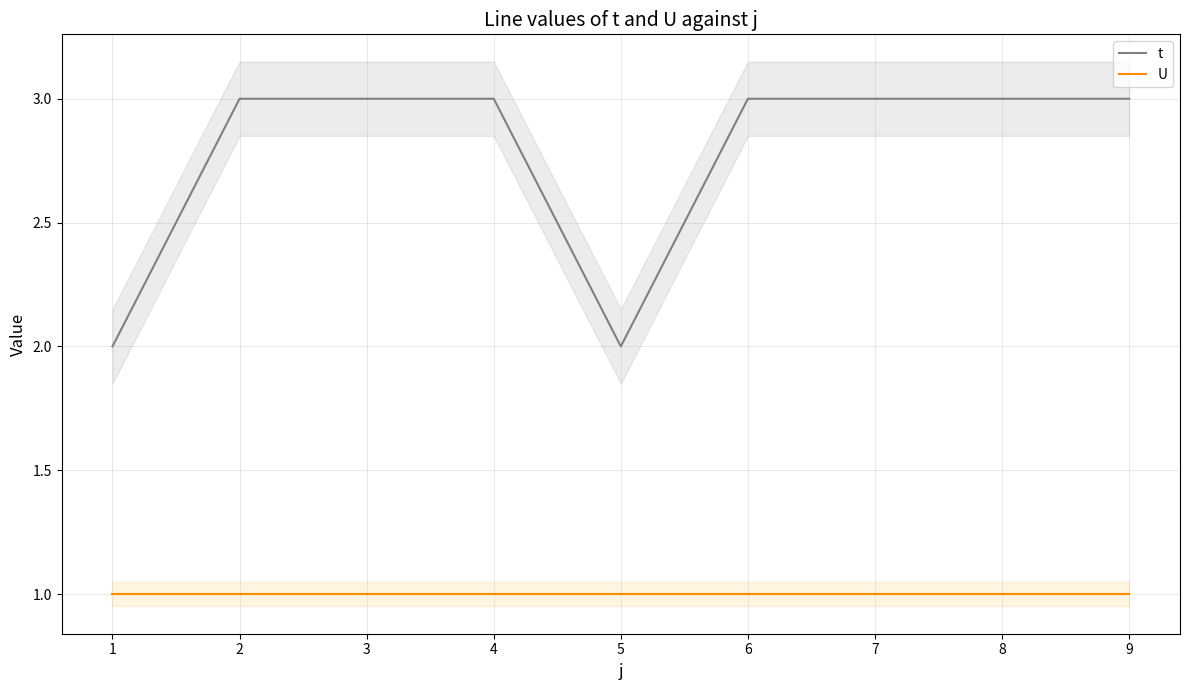

Reading left to right, extract all data points from this chart.

t: 2	3	3	3	2	3	3	3	3
U: 1	1	1	1	1	1	1	1	1